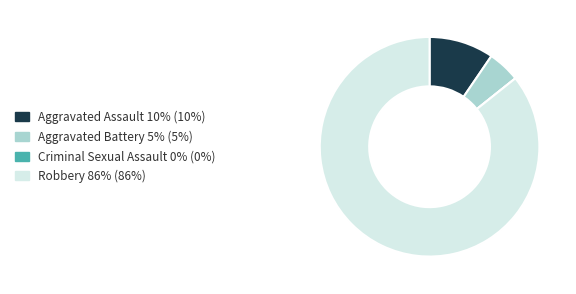

Is it true that Aggravated Battery is 17% of the pie?

False